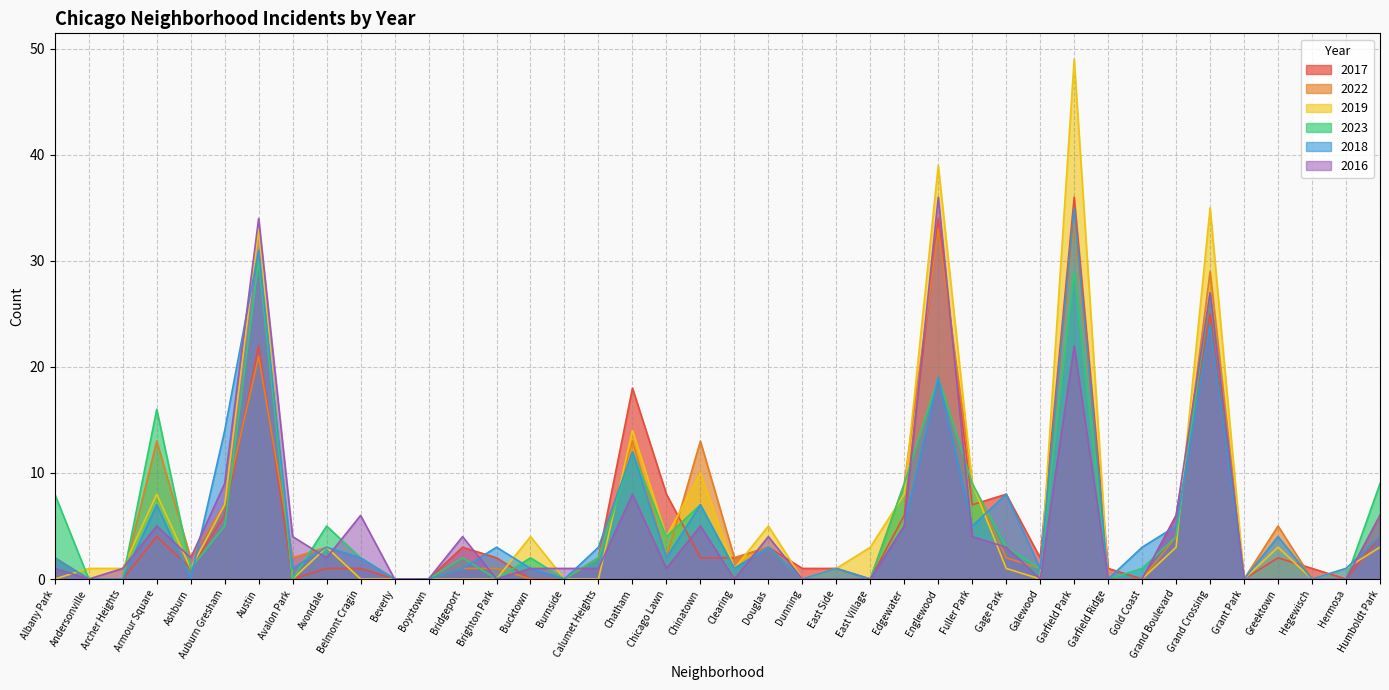

How many times do 2023 and 2018 cross each other?

7